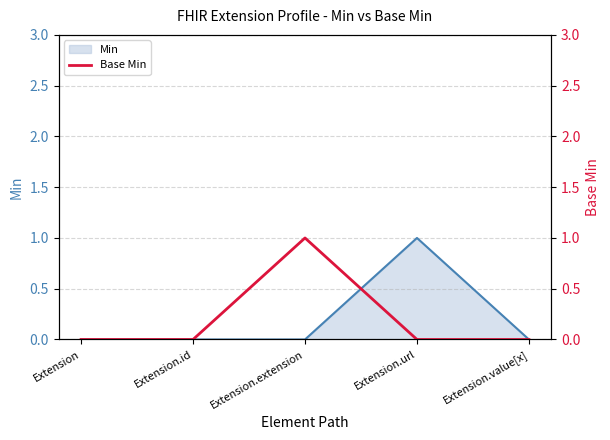

How many values are between 0 and 1?

5